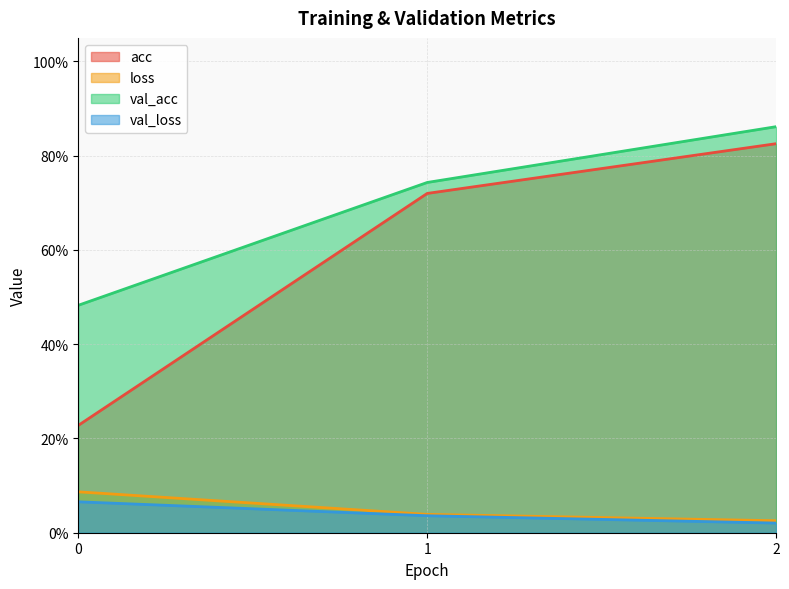

At which label is loss closest to 0?

2